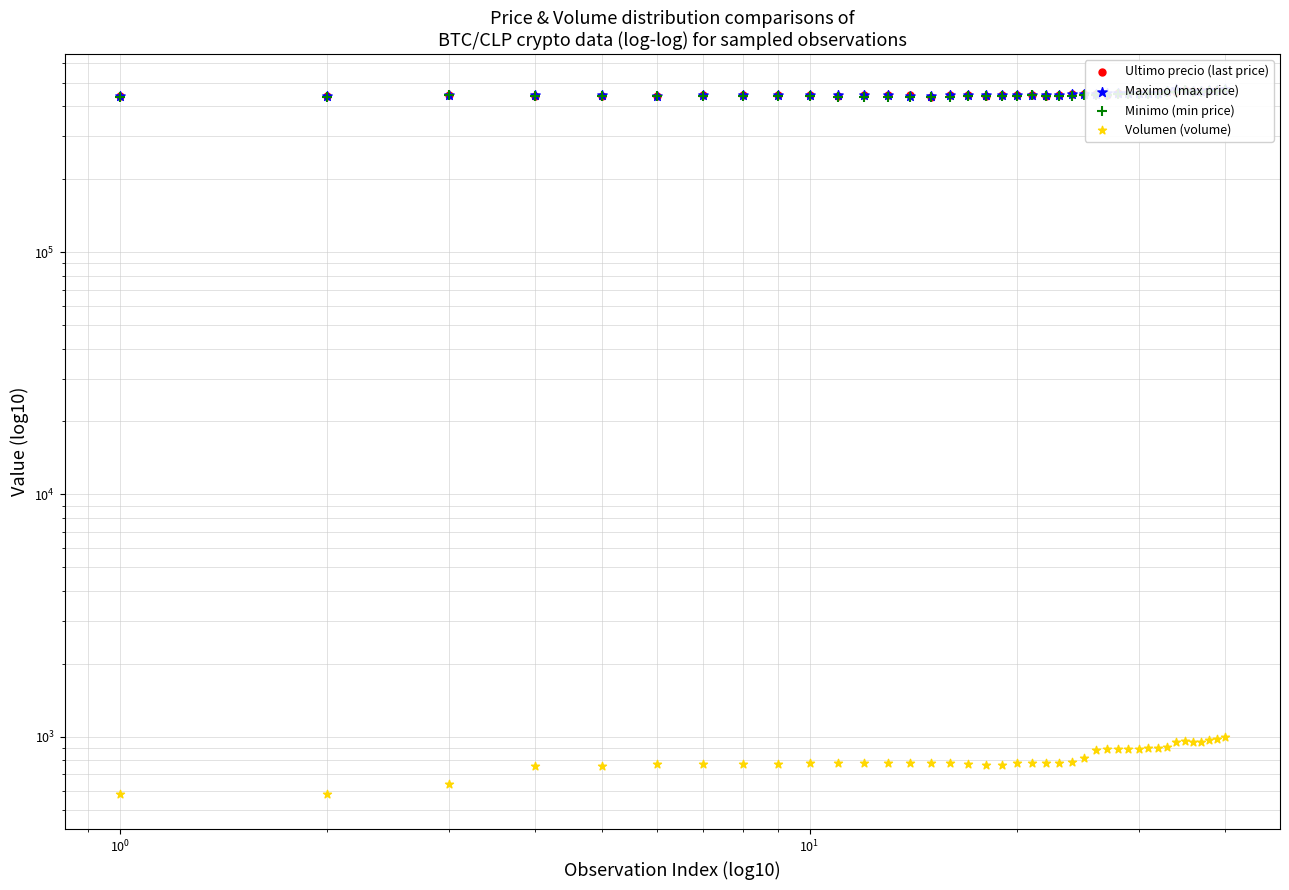

What are all the series names shown in the legend?

Ultimo precio (last price), Maximo (max price), Minimo (min price), Volumen (volume)